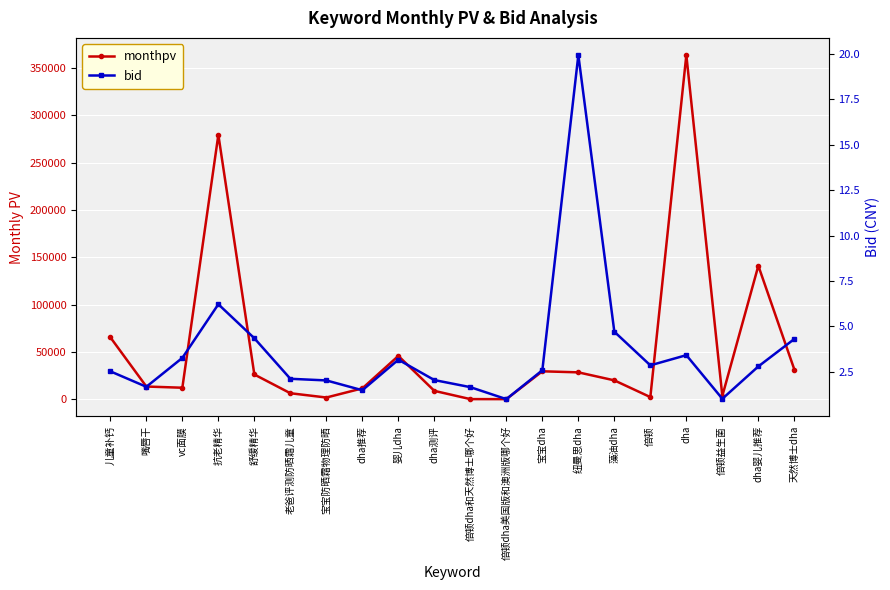

The value of bid at 藻油dha is 1.4. True or false?

False